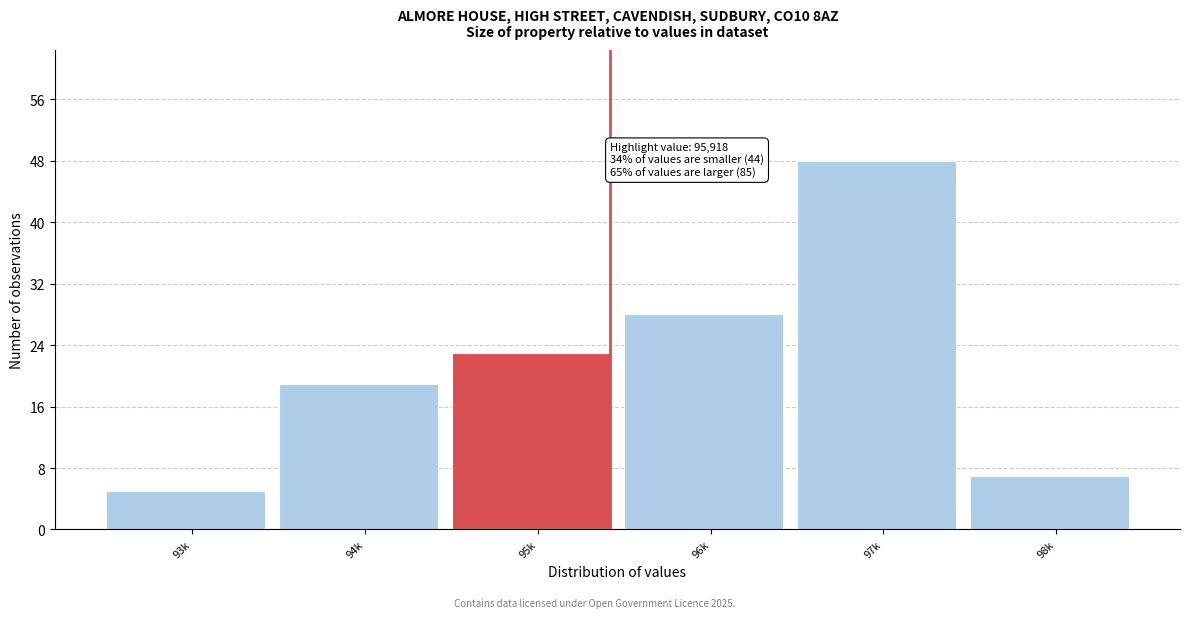

Reading left to right, extract all data points from this chart.

5	19	23	28	48	7